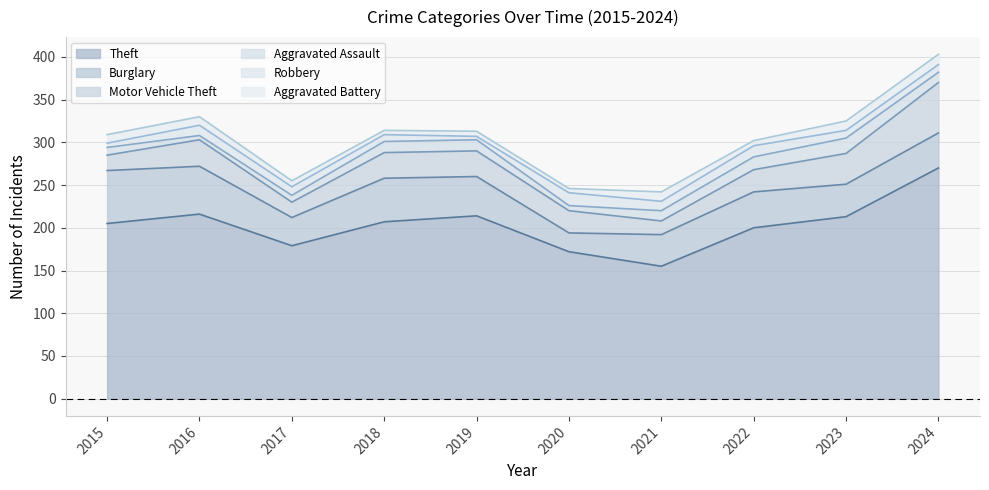

Rank the series at 2018 from highest to lowest value.

Theft, Burglary, Motor Vehicle Theft, Aggravated Assault, Robbery, Aggravated Battery